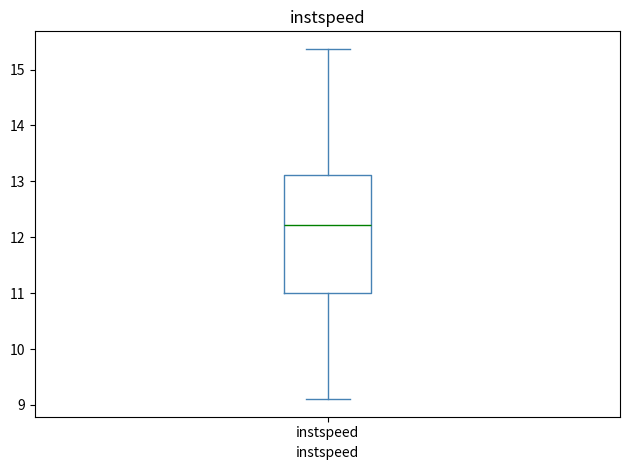

Read this box plot against the y-axis: the position of the median line, the range covered by the box, and the ends of both whiskers. The values are not printed on the chart, so give them approximately, as read against the axis.

median 12.2, box 11.0 to 13.1, whiskers 9.1 to 15.4